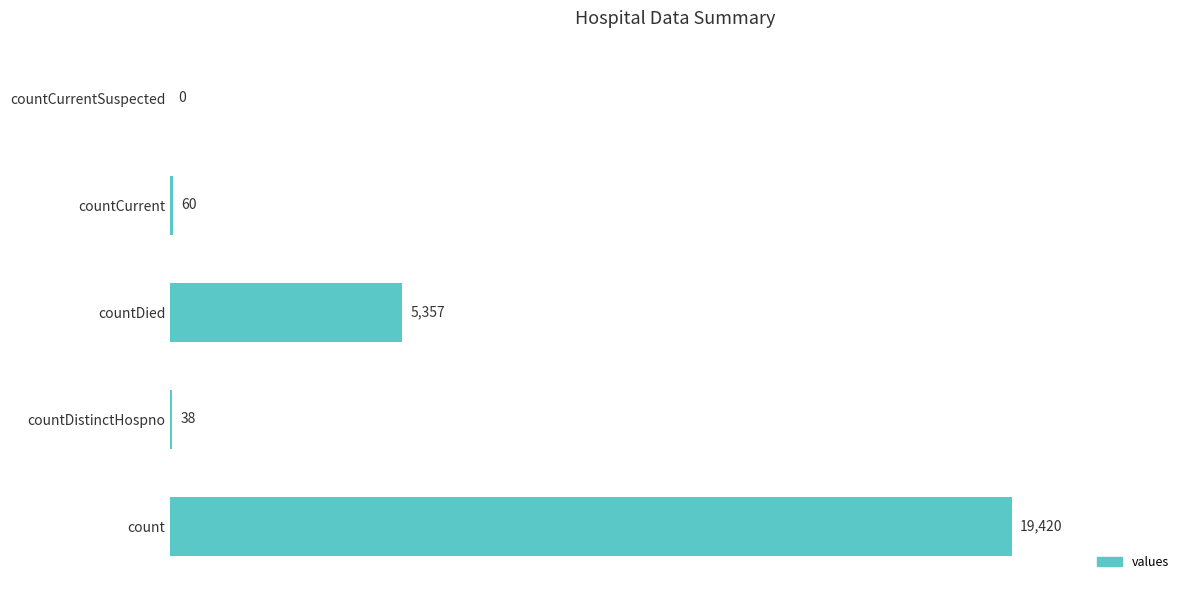

Reading bottom to top, list all the values displayed in this chart.

count=19420	countDistinctHospno=38	countDied=5357	countCurrent=60	countCurrentSuspected=0